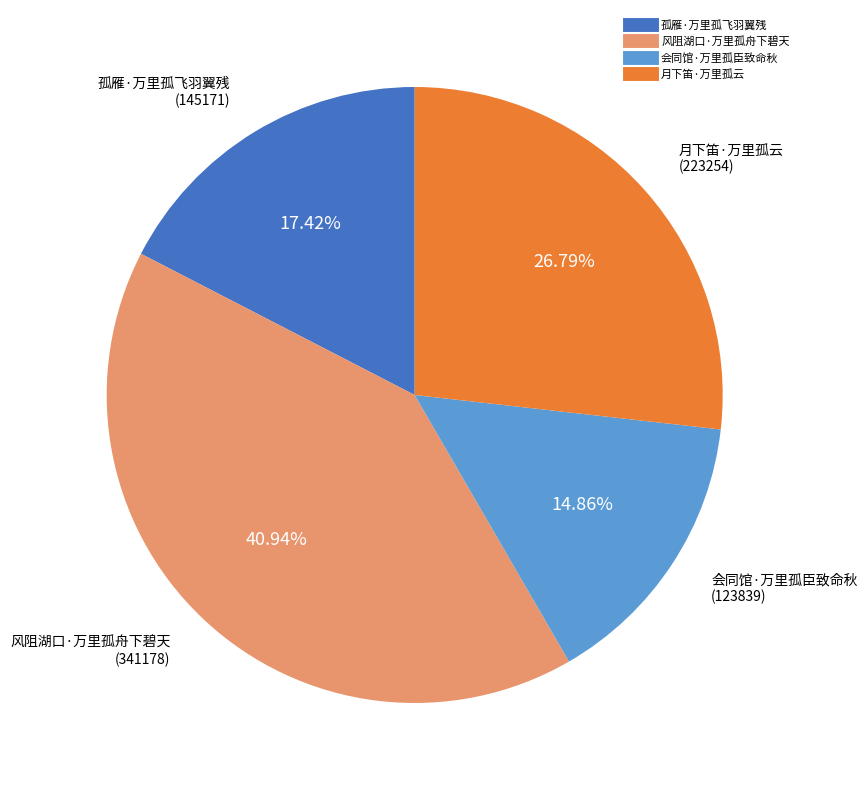

Which has a higher value, 月下笛·万里孤云 or 风阻湖口·万里孤舟下碧天?

风阻湖口·万里孤舟下碧天